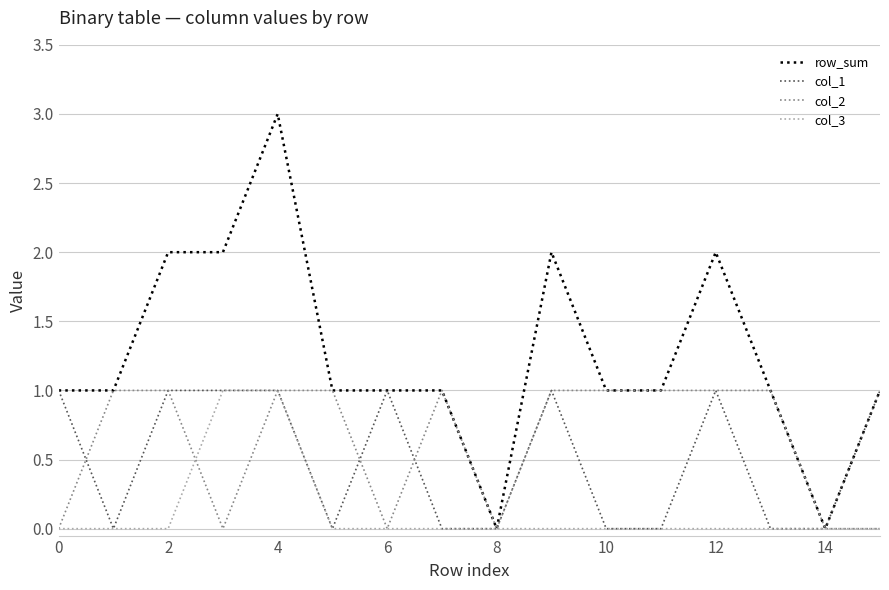

Which series has the widest spread of values?

row_sum